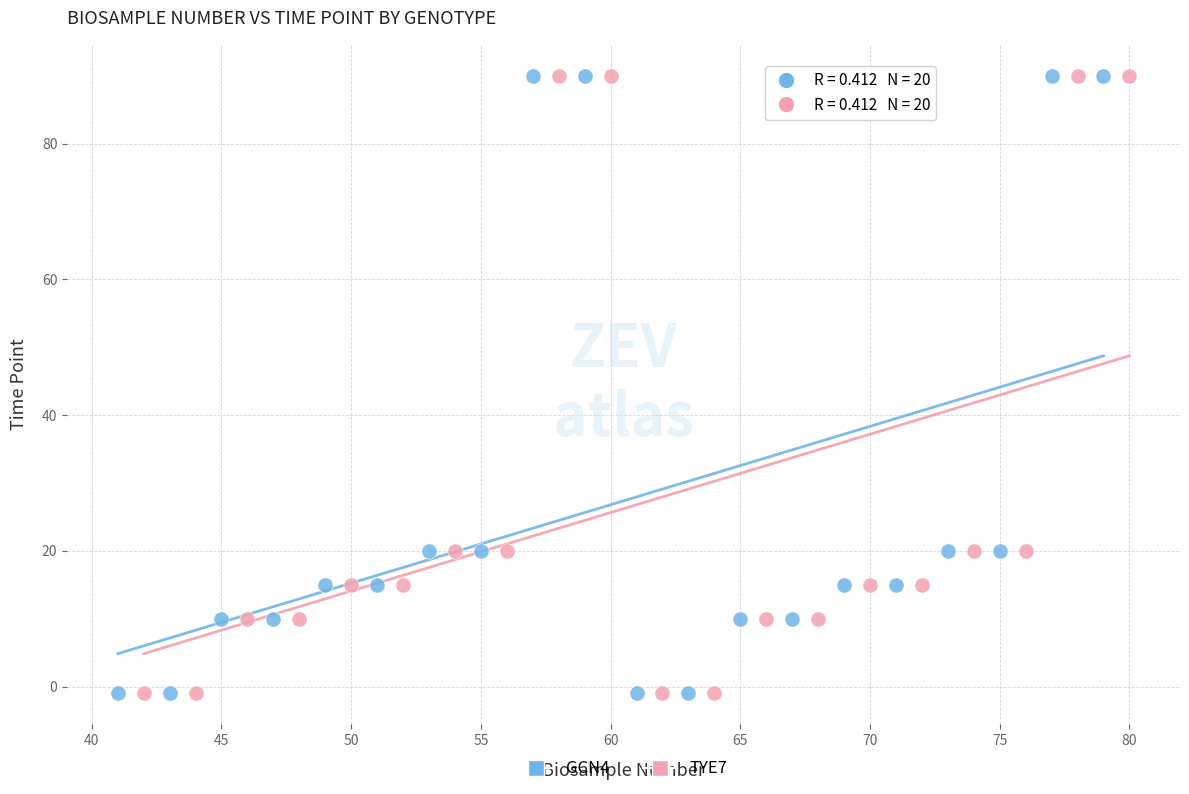

What are all the series names shown in the legend?

GCN4, TYE7